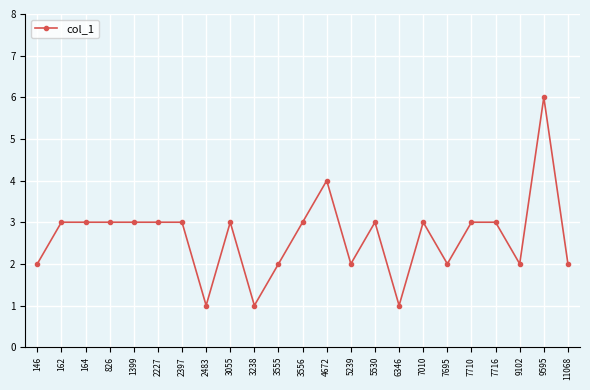

The chart shows a value of 3 at 11068. True or false?

False